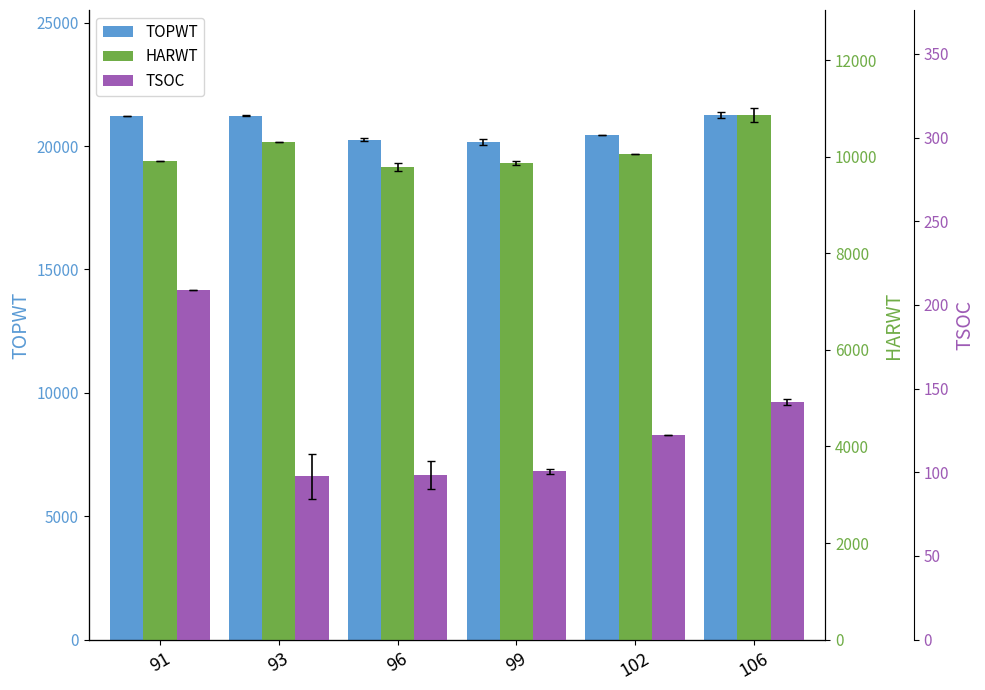

At which label does TOPWT first exceed 21231?

93